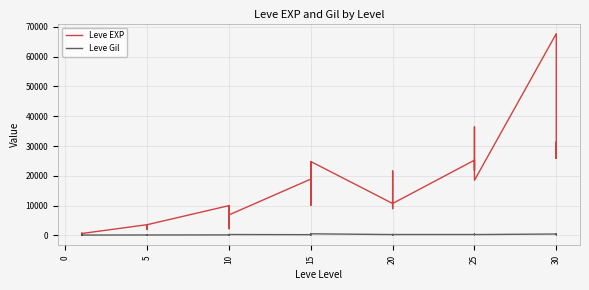

What are all the series names shown in the legend?

Leve EXP, Leve Gil